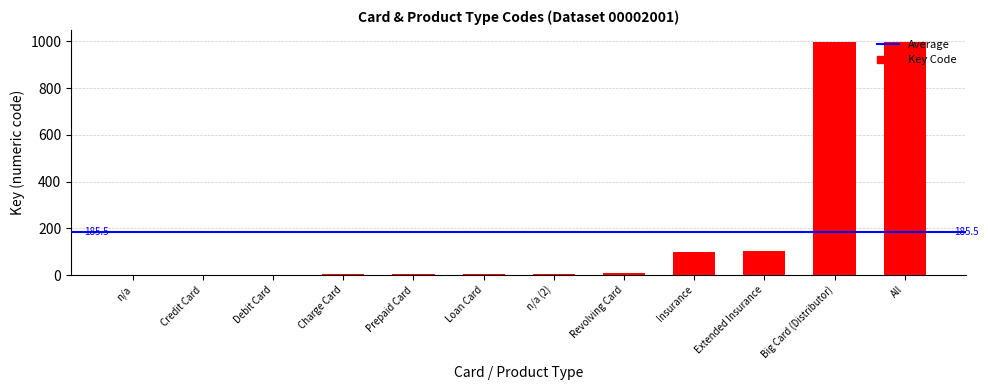

The chart shows a value of 1537 at Big Card (Distributor). True or false?

False